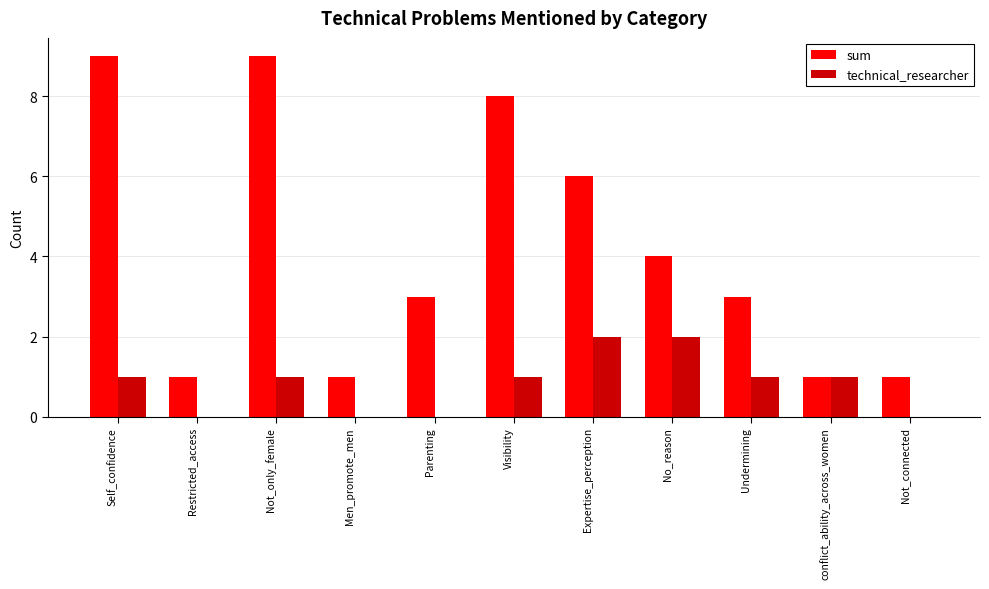

What is the average value of the technical_researcher series?

1